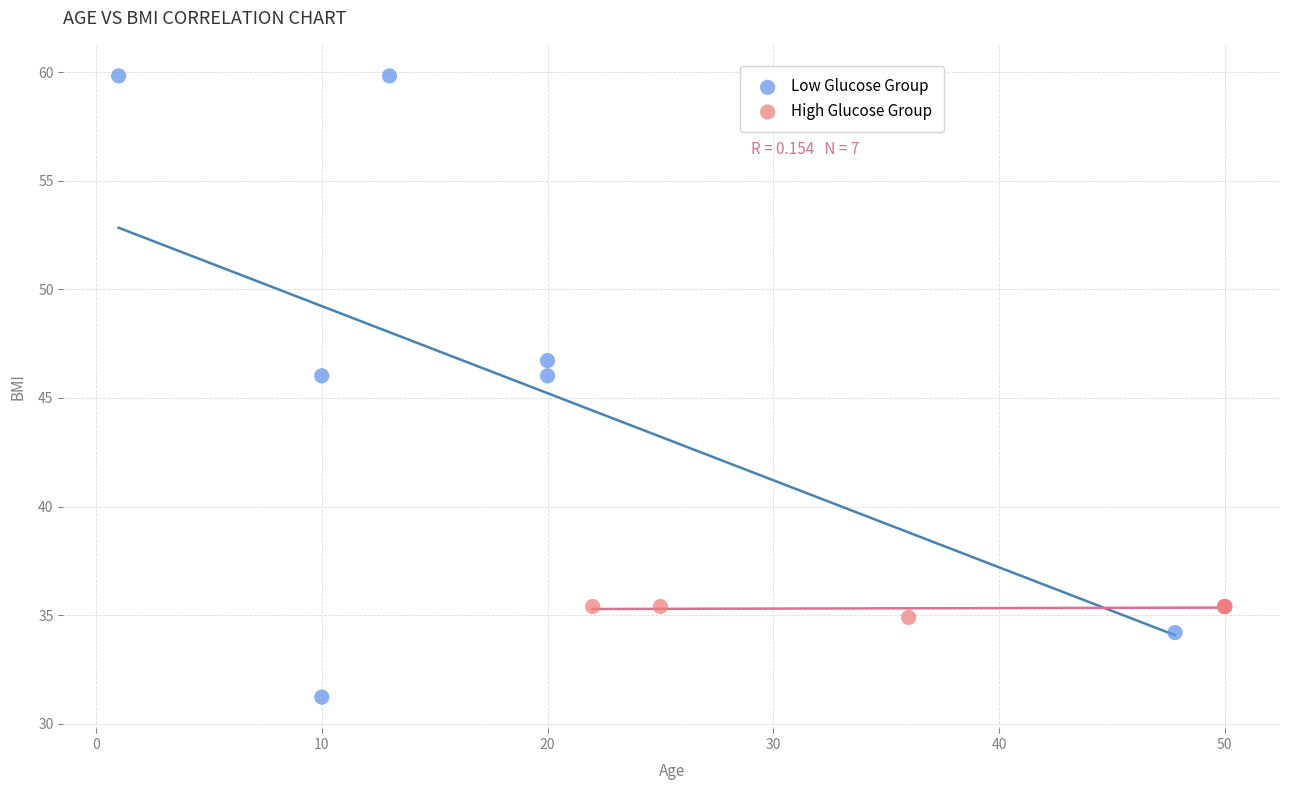

Which series contains the highest Y value?

Low Glucose Group